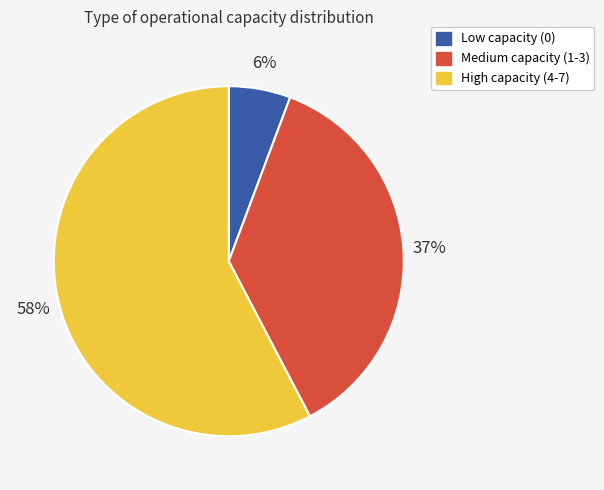

Is the sum of High capacity (4-7) and Low capacity (0) greater than half?

Yes